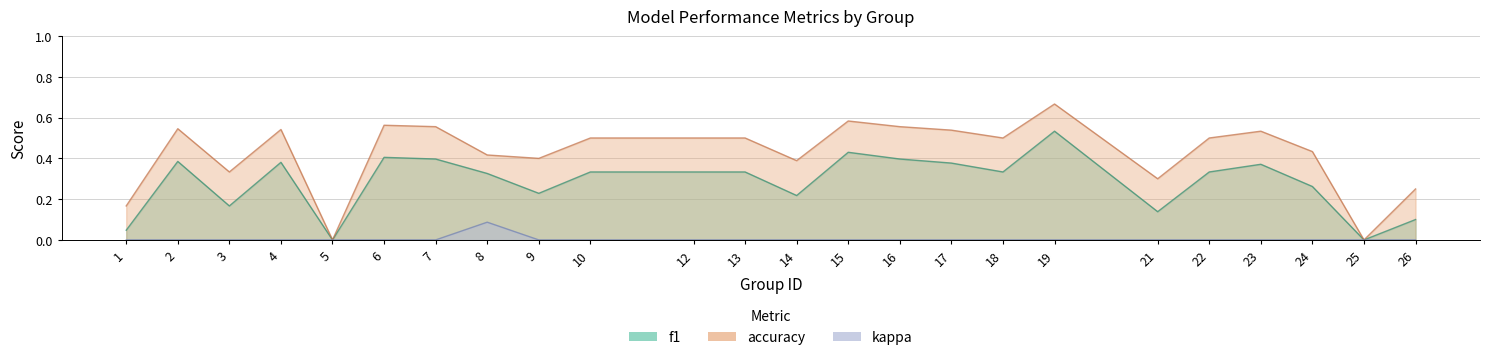

At which label does f1 reach its peak?

19